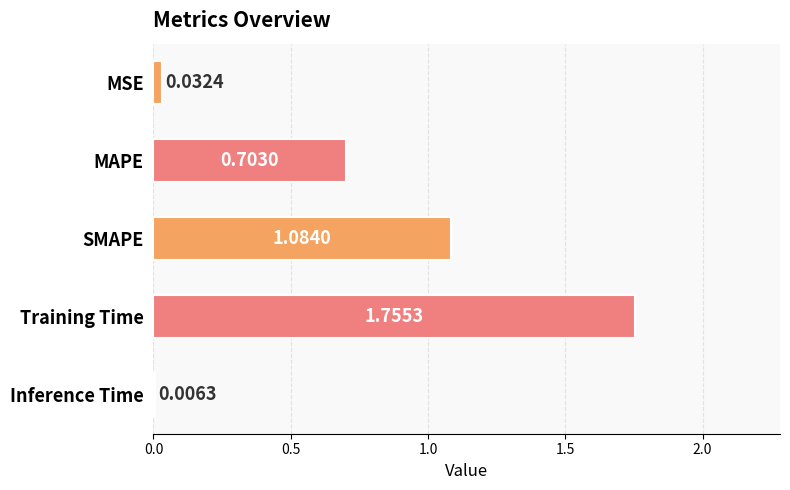

Which label corresponds to the largest value in the chart?

Training Time